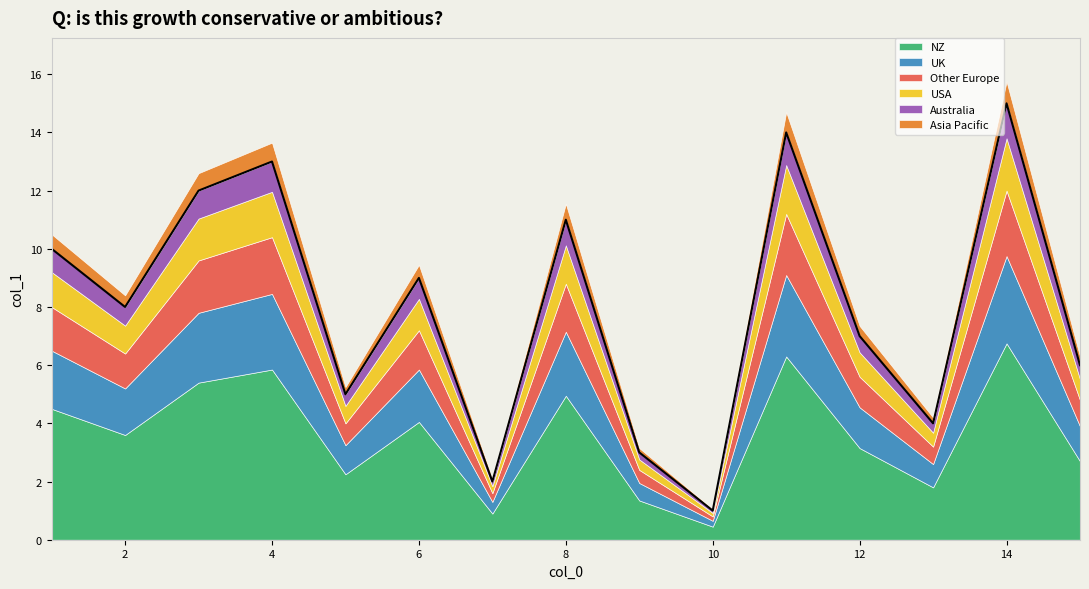

What is the change in value from 5 to 8?

+6